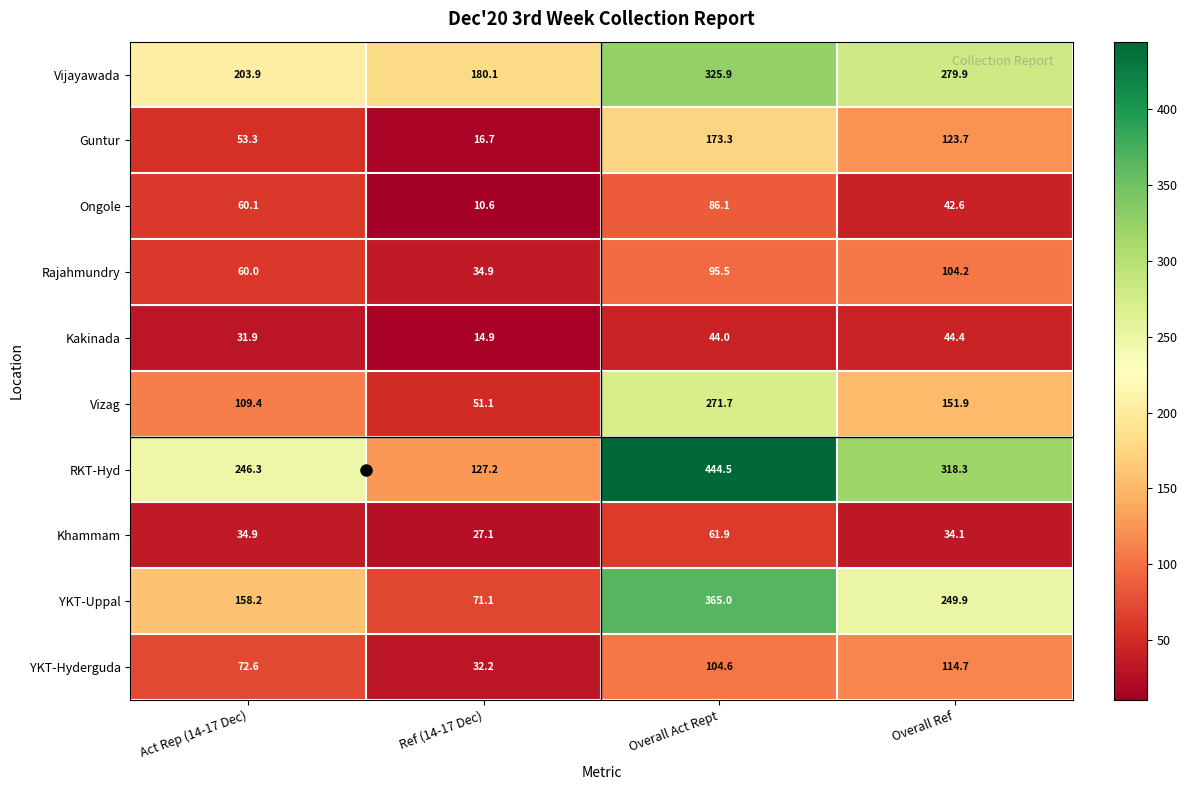

Which label corresponds to the largest value in the chart?

Overall Act Rept